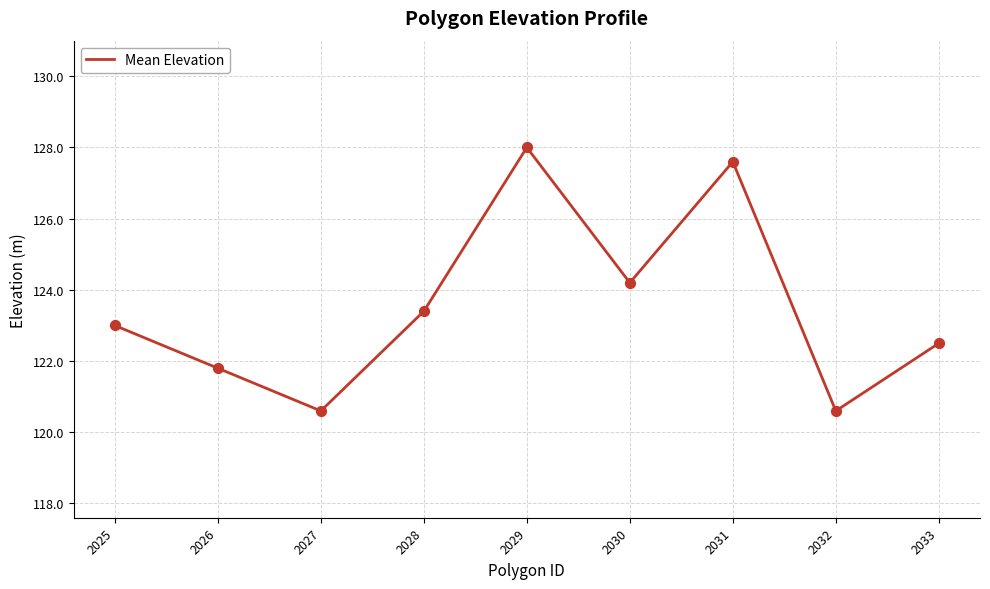

Between 2026 and 2025, which is larger?

2025